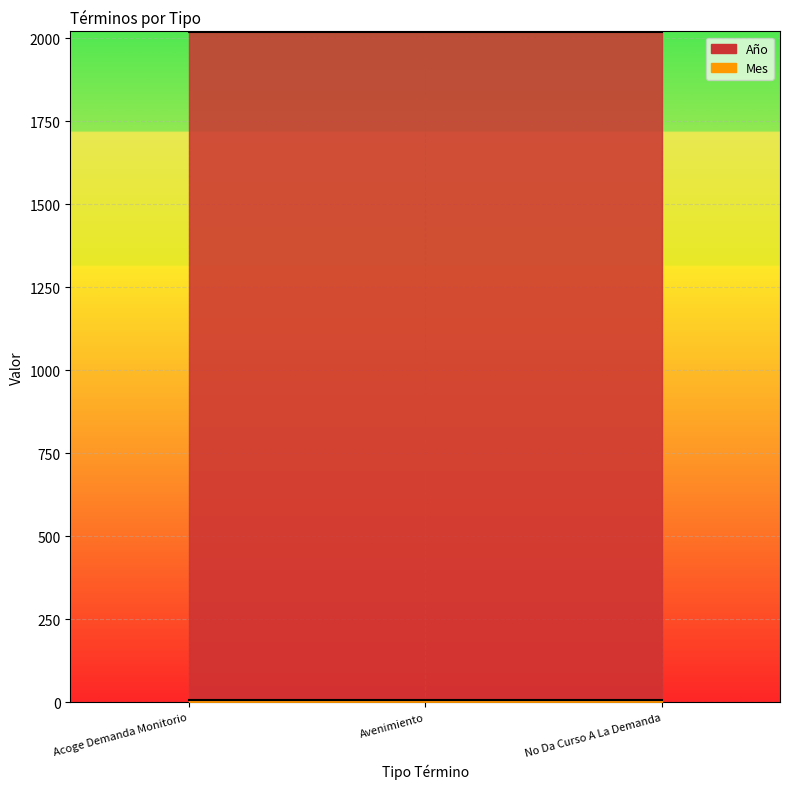

List the series in order of their peak value, lowest first.

Mes, Año